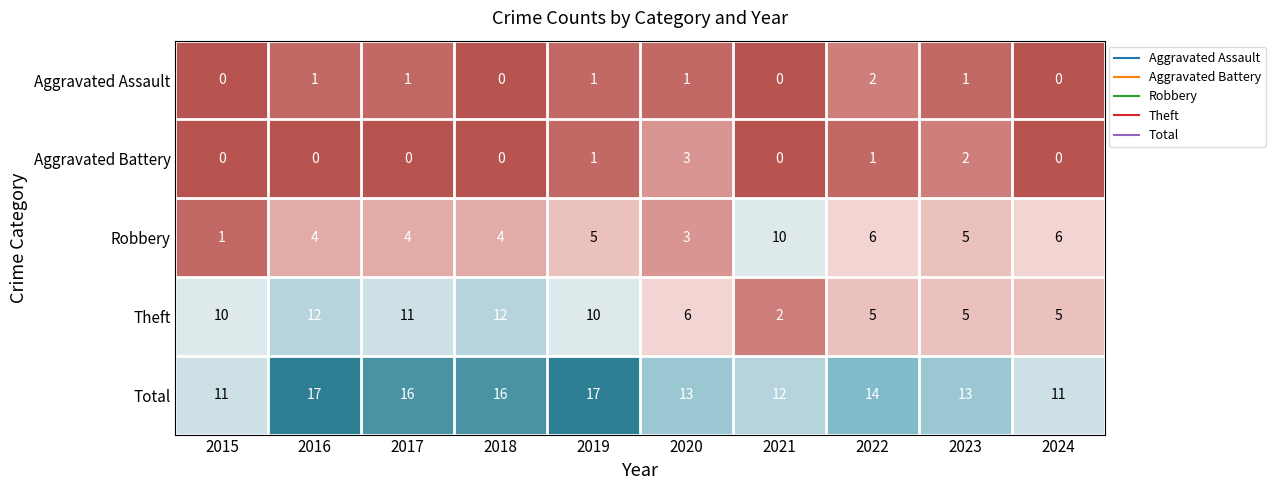

Where is Total nearest to the value 14?

2022